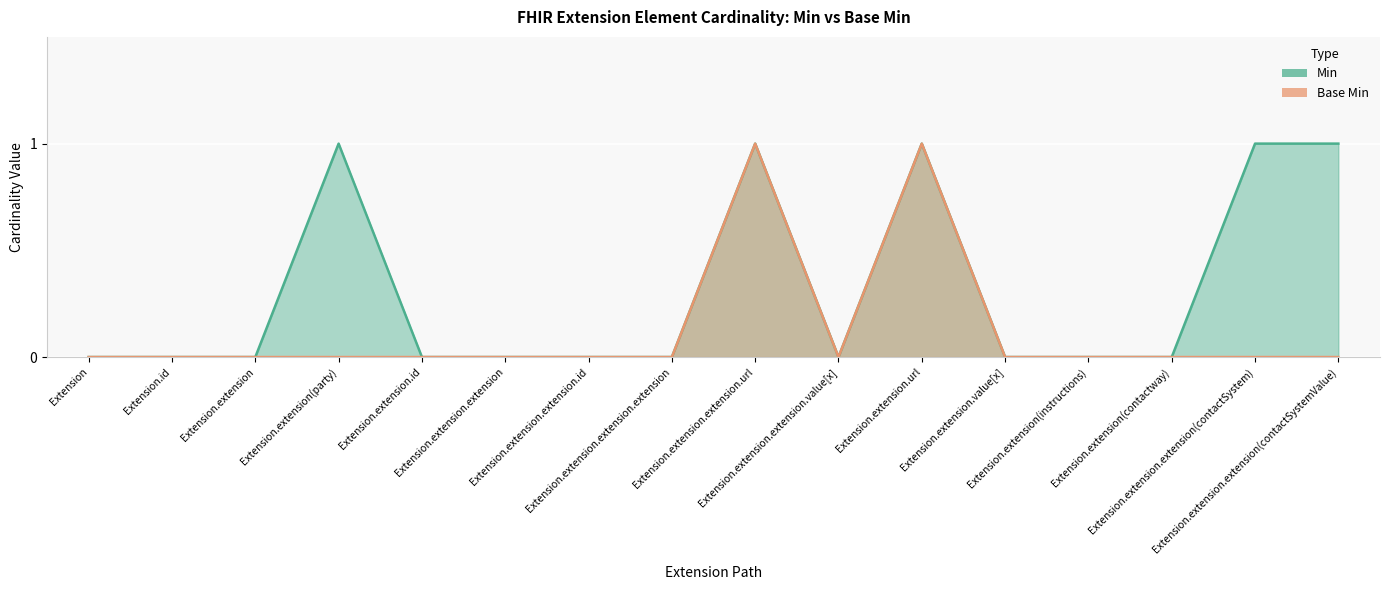

Which series has the largest range (max minus min)?

Min